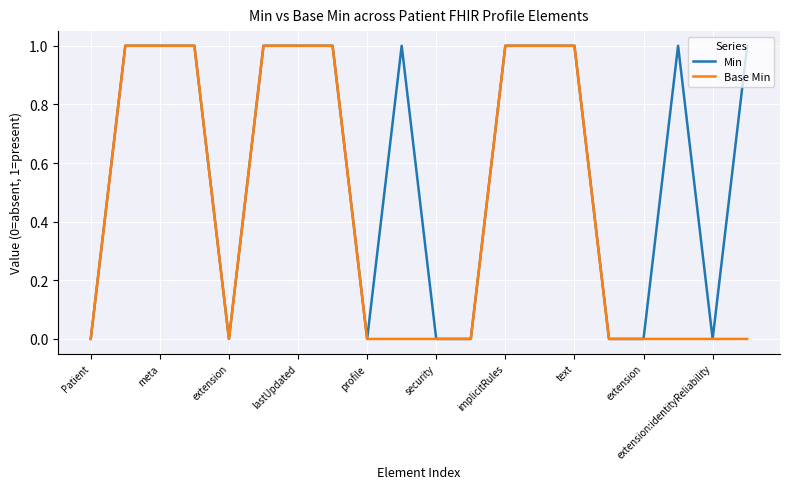

Reading right to left, what are all the values shown in this chart?

Min: 1	0	1	0	0	1	1	1	0	0	1	0	1	1	1	0	1	1	1	0
Base Min: 0	0	0	0	0	1	1	1	0	0	0	0	1	1	1	0	1	1	1	0